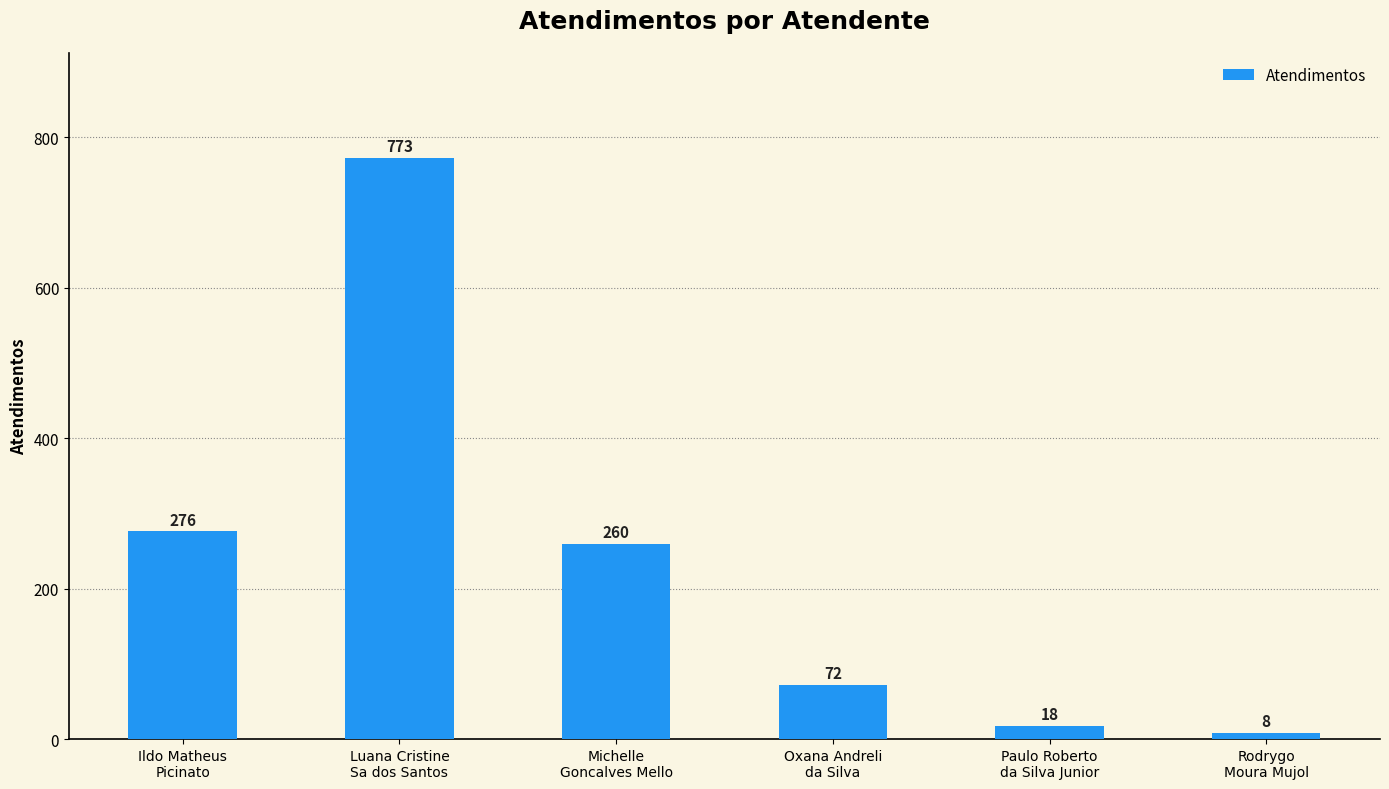

What is the change in value from Michelle
Goncalves Mello to Rodrygo
Moura Mujol?

-252